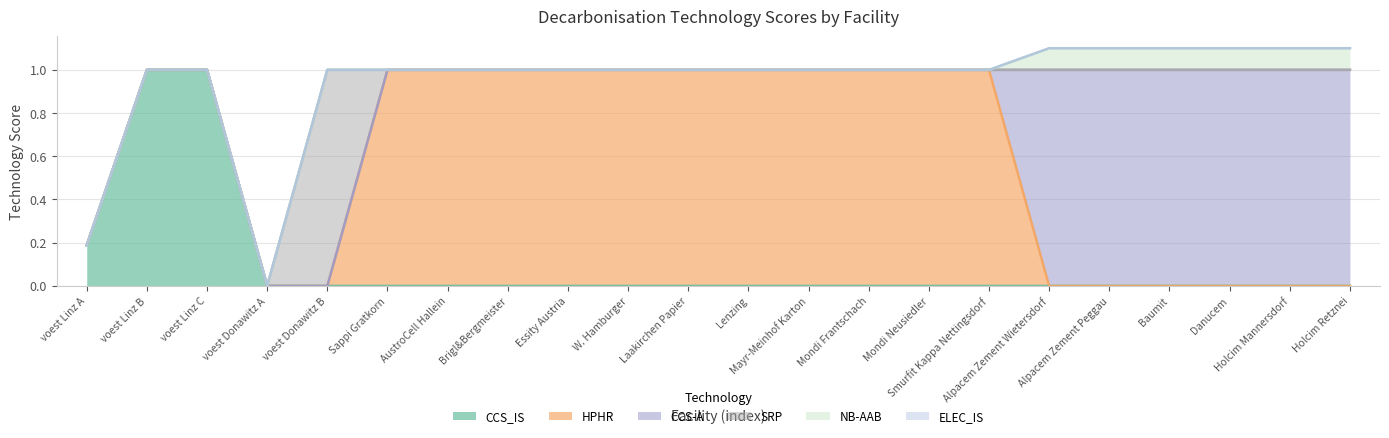

What is the difference between the maximum and minimum values in the HPHR series?

1.0